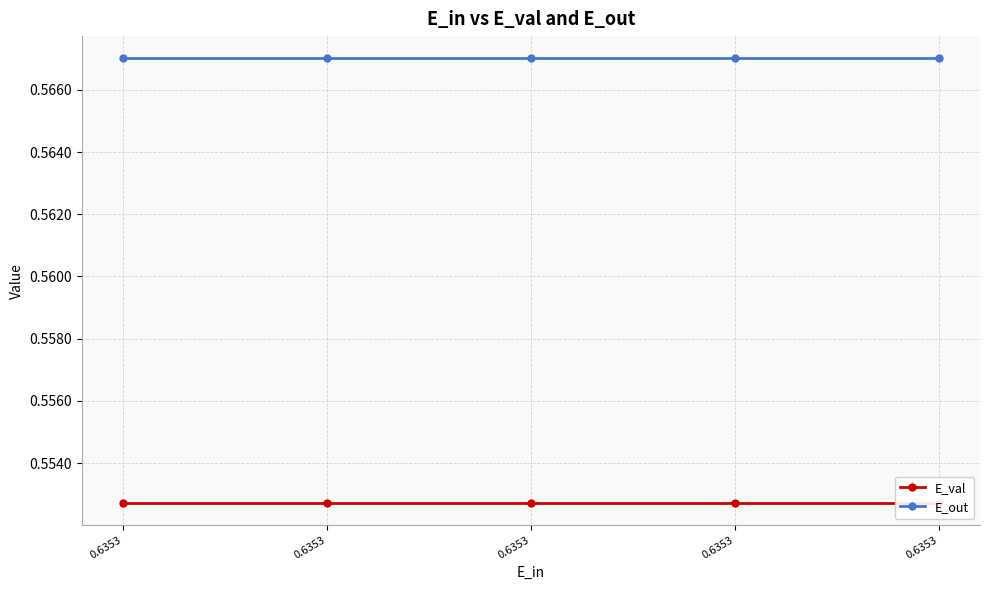

Reading left to right, transcribe all the data shown in this chart.

E_val: 0.6353=0.6	0.6353=0.6	0.6353=0.6	0.6353=0.6	0.6353=0.6
E_out: 0.6353=0.6	0.6353=0.6	0.6353=0.6	0.6353=0.6	0.6353=0.6